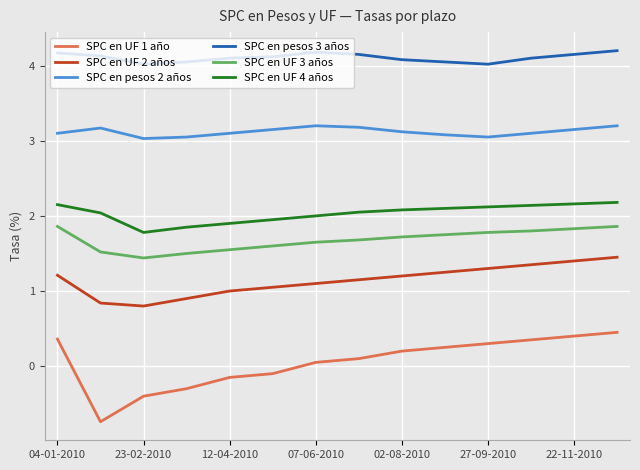

Which series has the largest range (max minus min)?

SPC en UF 1 año